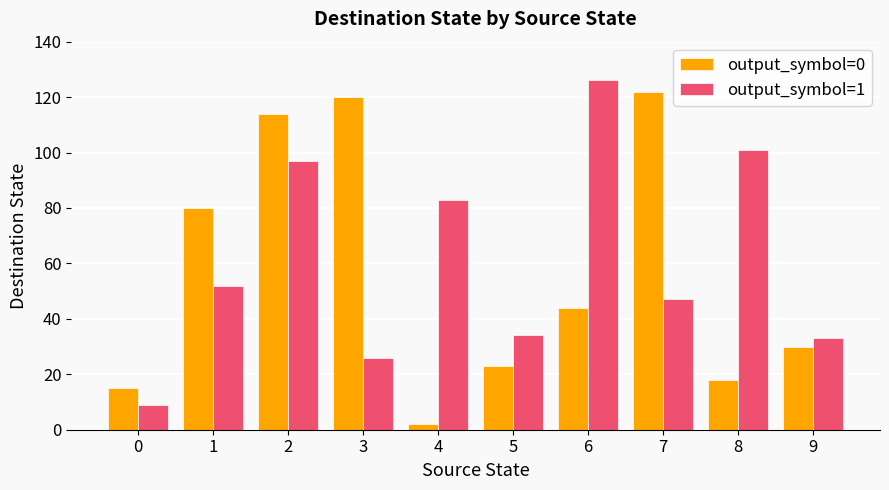

How many series are shown in this chart?

2